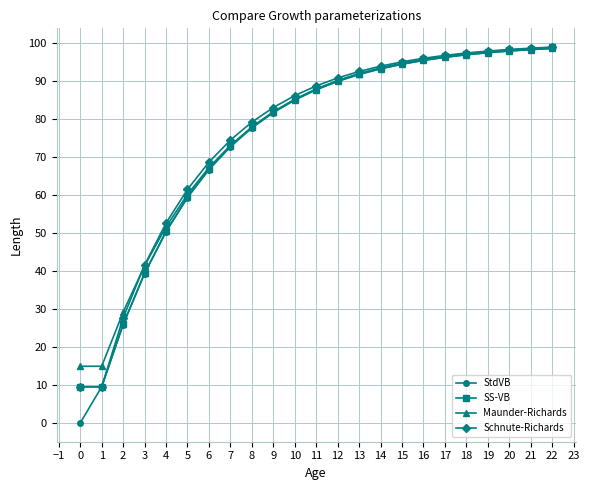

What is the greatest value displayed?

99.0